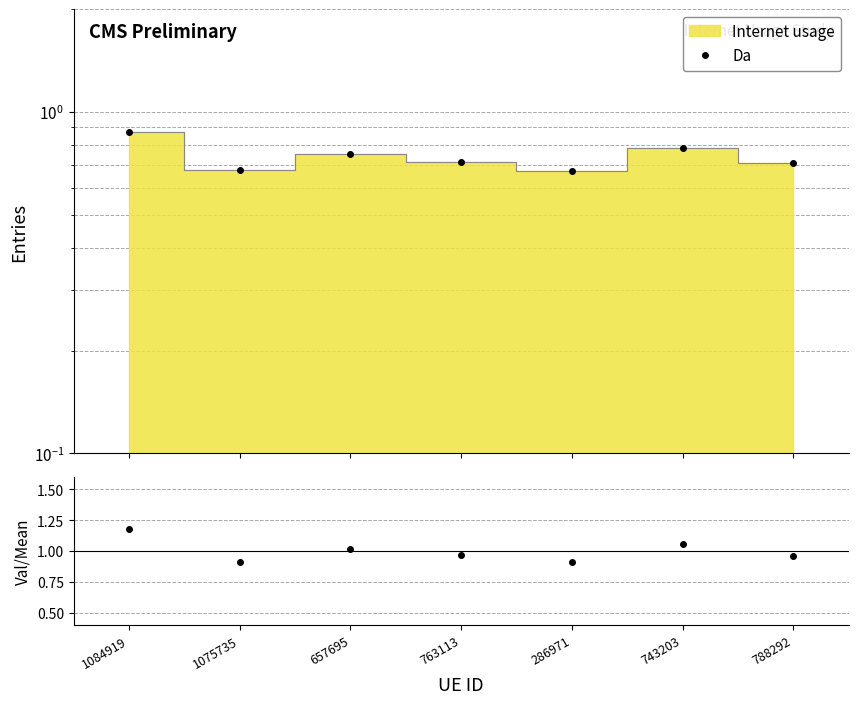

Is it true that Ratio equals 0.5 at 763113?

False